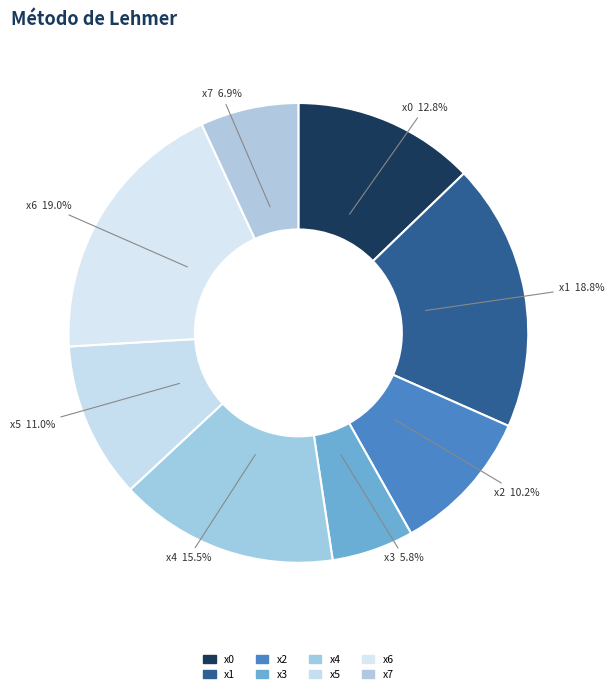

What portion of the pie excludes x7?

93.1%